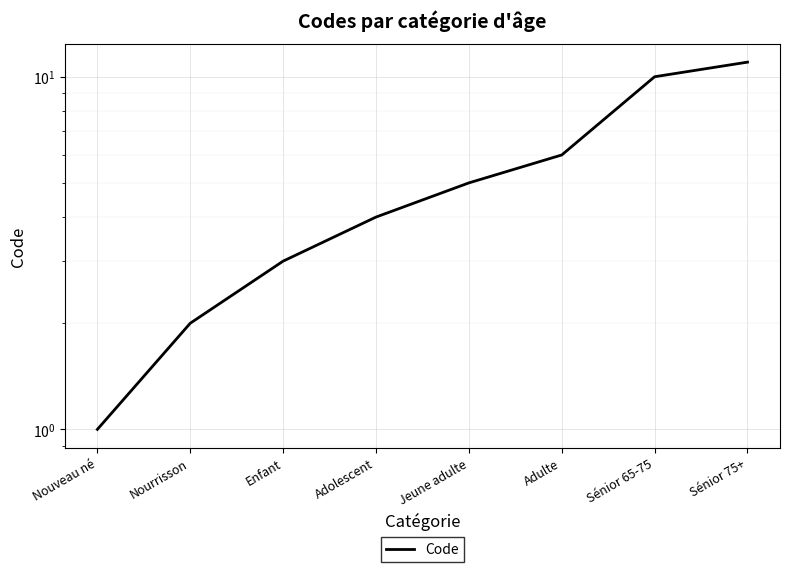

What is the greatest value displayed?

11